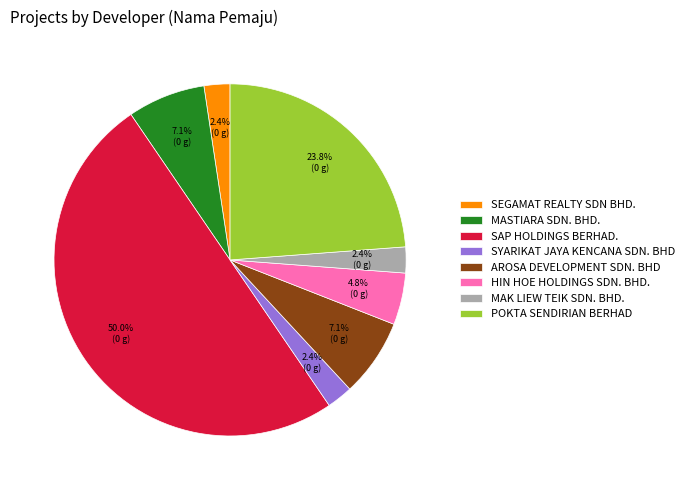

Between SYARIKAT JAYA KENCANA SDN. BHD and SAP HOLDINGS BERHAD., which is larger?

SAP HOLDINGS BERHAD.